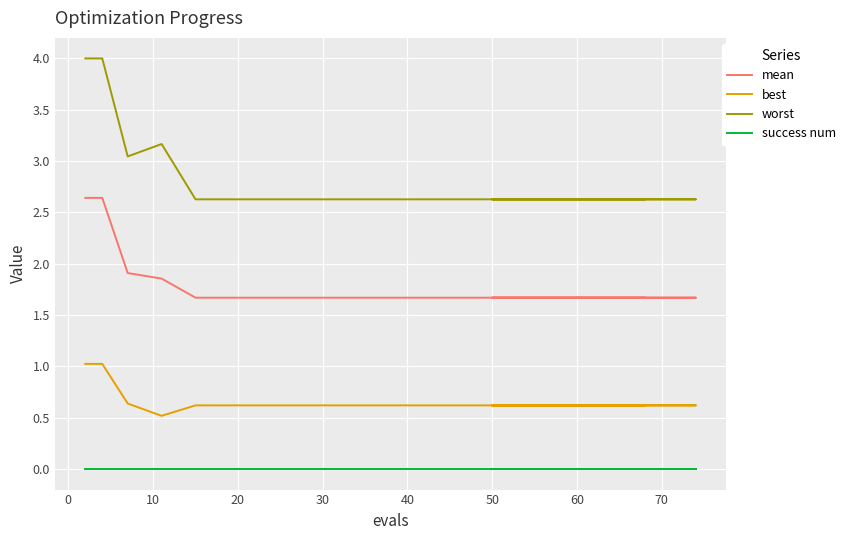

Is the value of worst at 14 greater than the value of mean at 11?

Yes